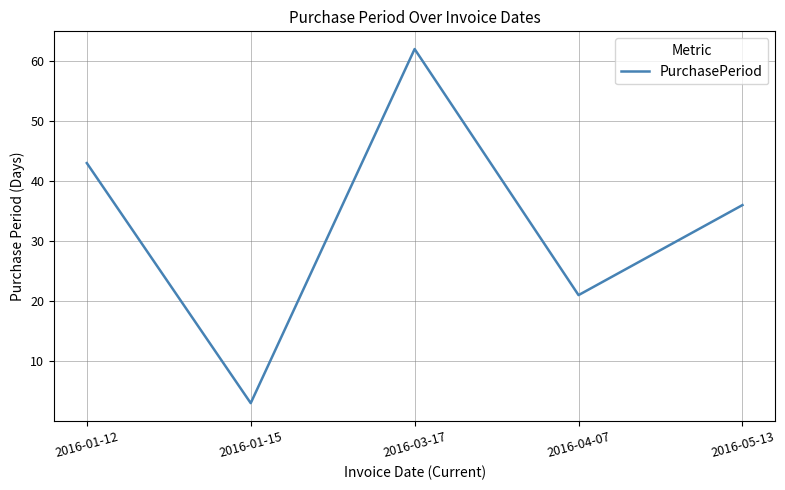

How many values are between 21 and 43?

3